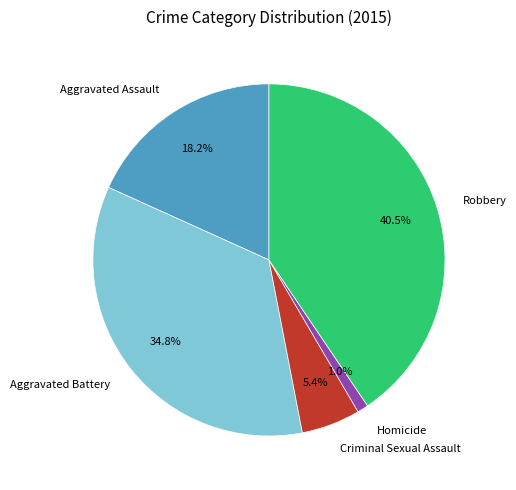

Is Aggravated Battery the majority of the pie?

No